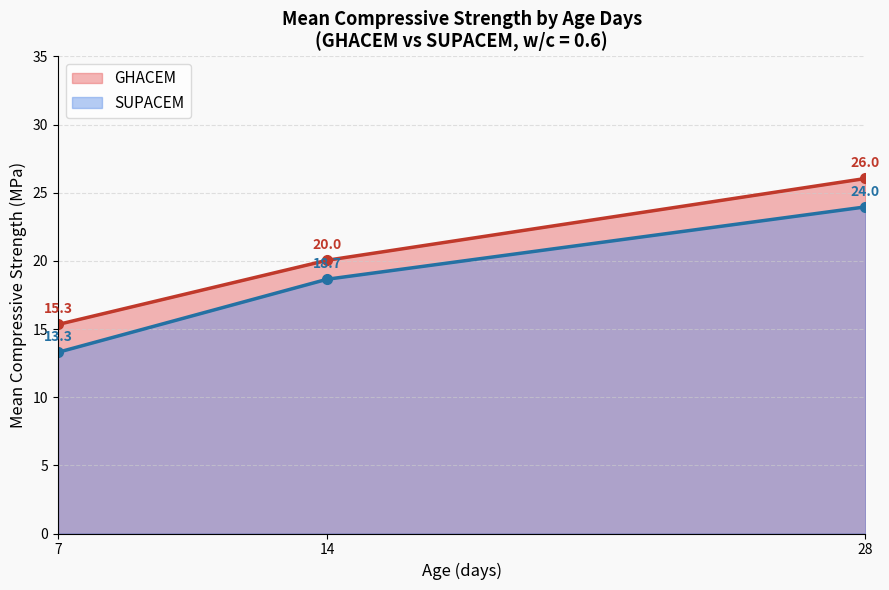

What is the total value across all series at 7?

28.6